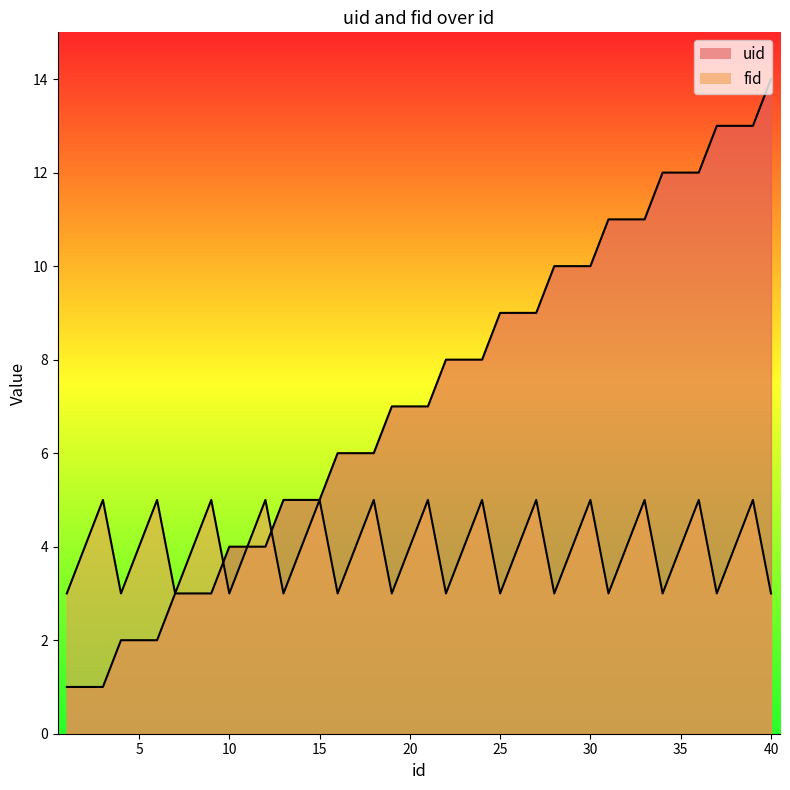

Rank the series by their average value, from highest to lowest.

uid, fid